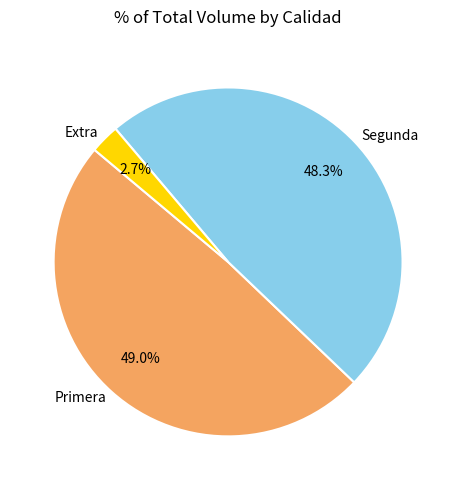

How many segments does this pie chart have?

3